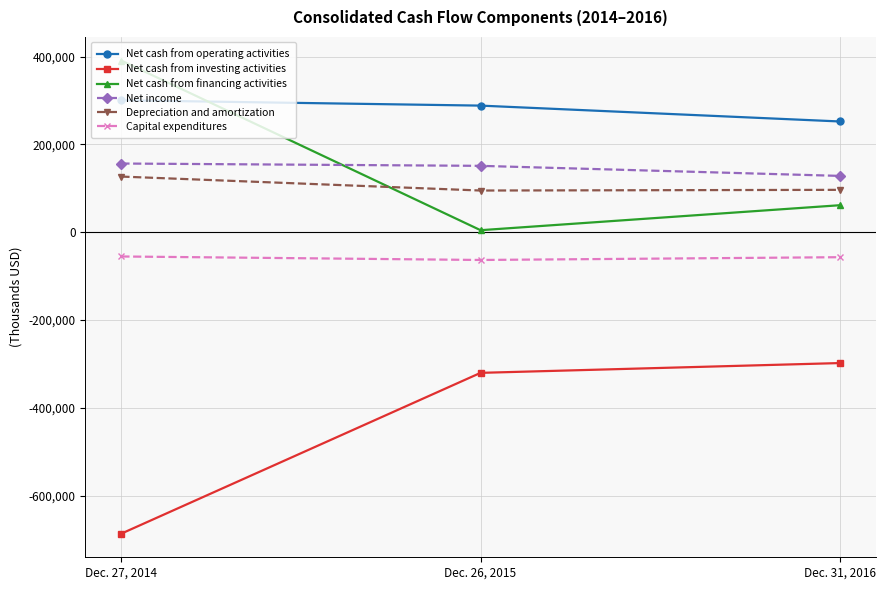

How many series are shown in this chart?

6